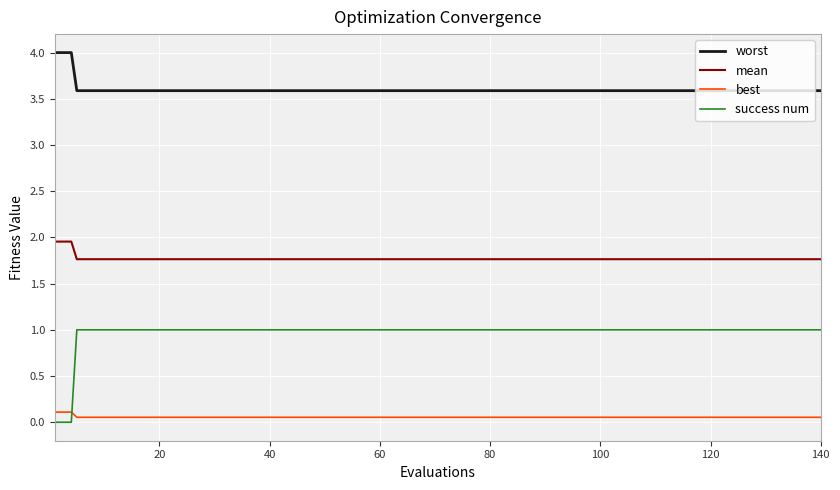

Count the best values in the range 0 to 1.

20